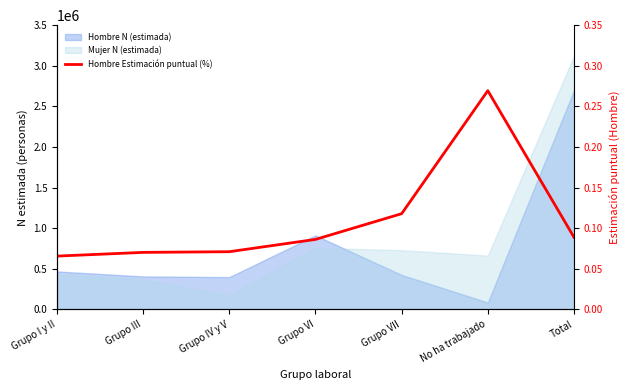

How many interior local peaks (higher than both neighbors) does the data have?

1